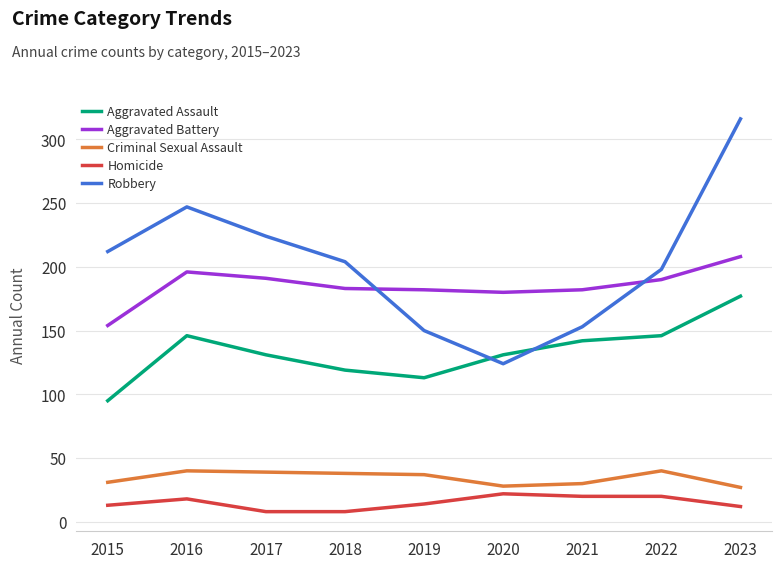

What is the sum of all Robbery values?

1828